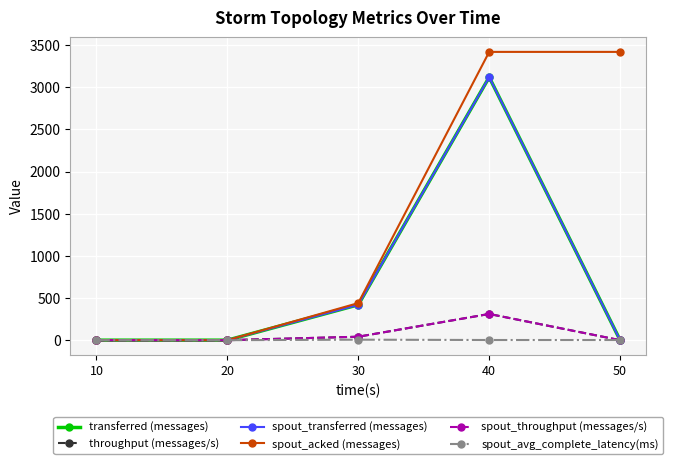

How many data points in throughput (messages/s) are above 0?

2